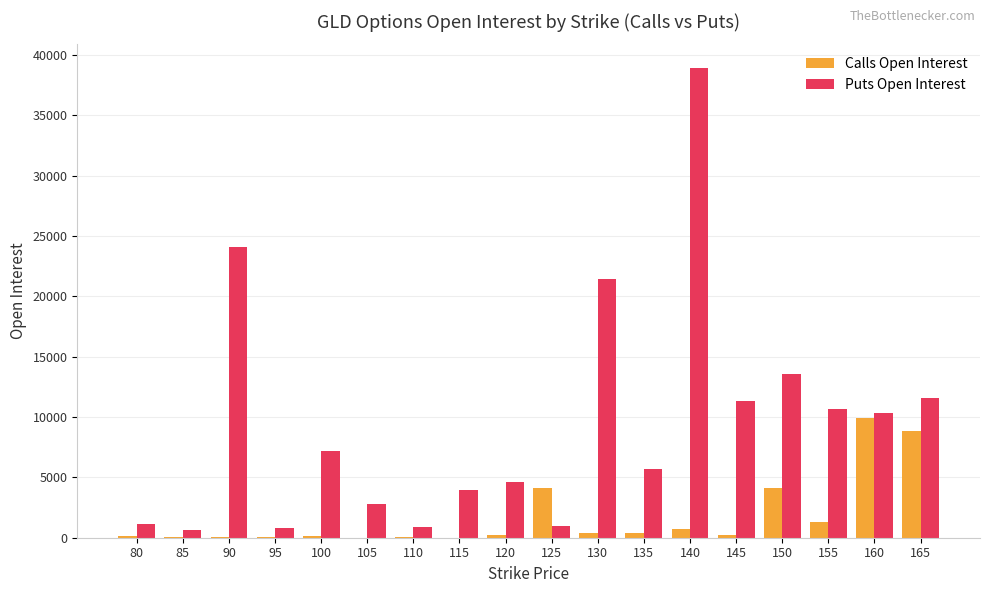

Count the number of categories in the chart.

18